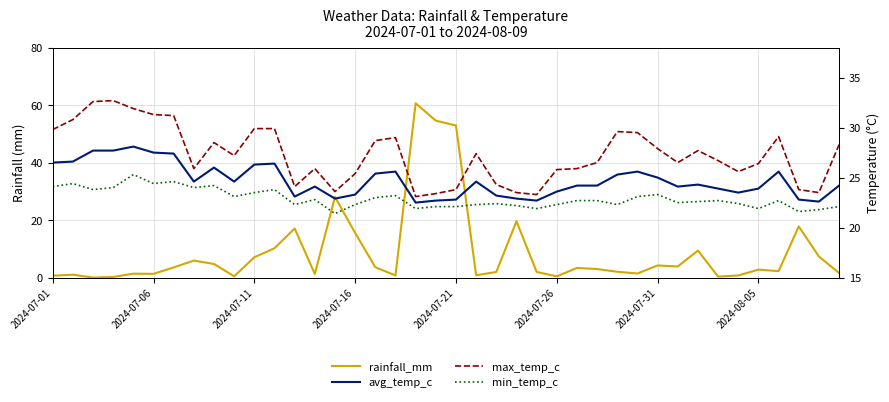

What is the difference between the maximum and minimum values in the avg_temp_c series?

5.6